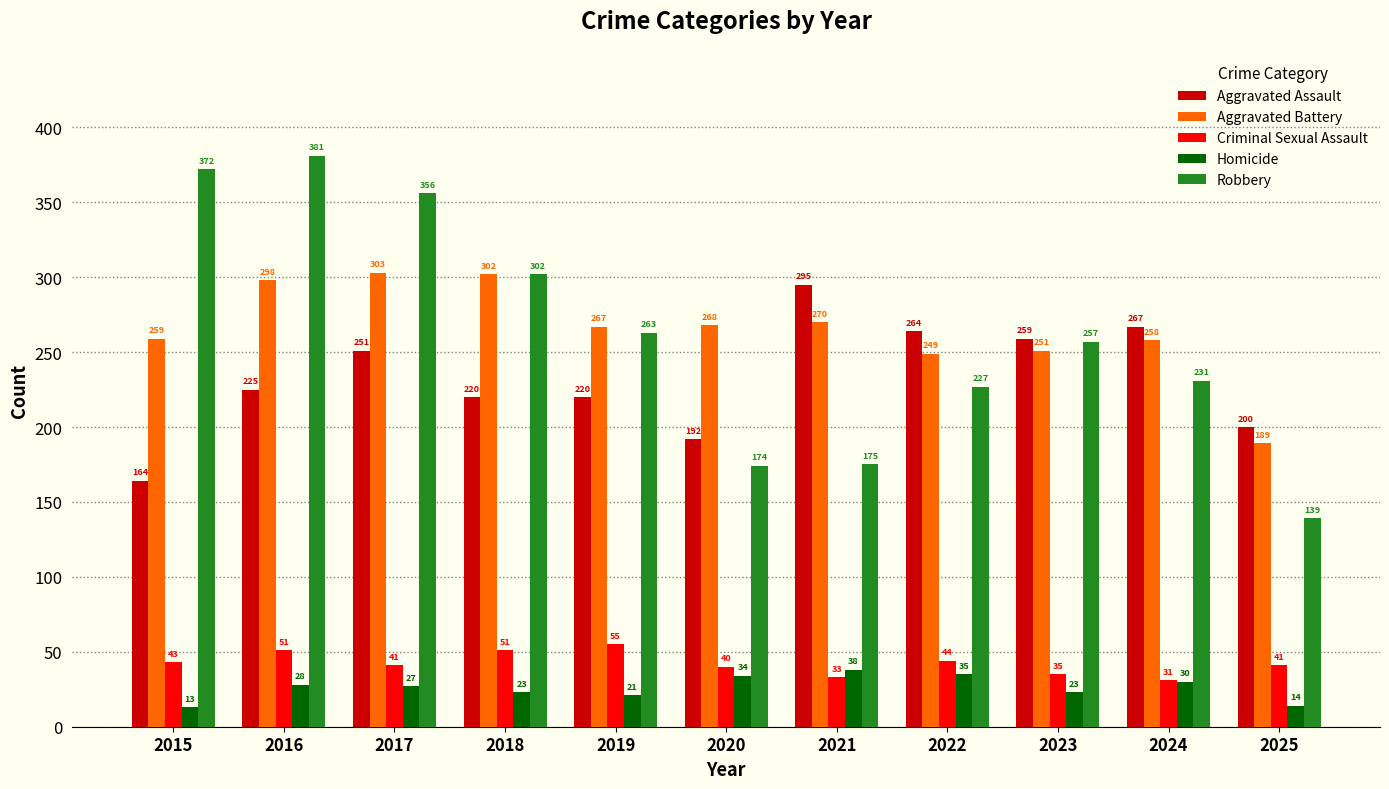

How many bars are there in each group?

5